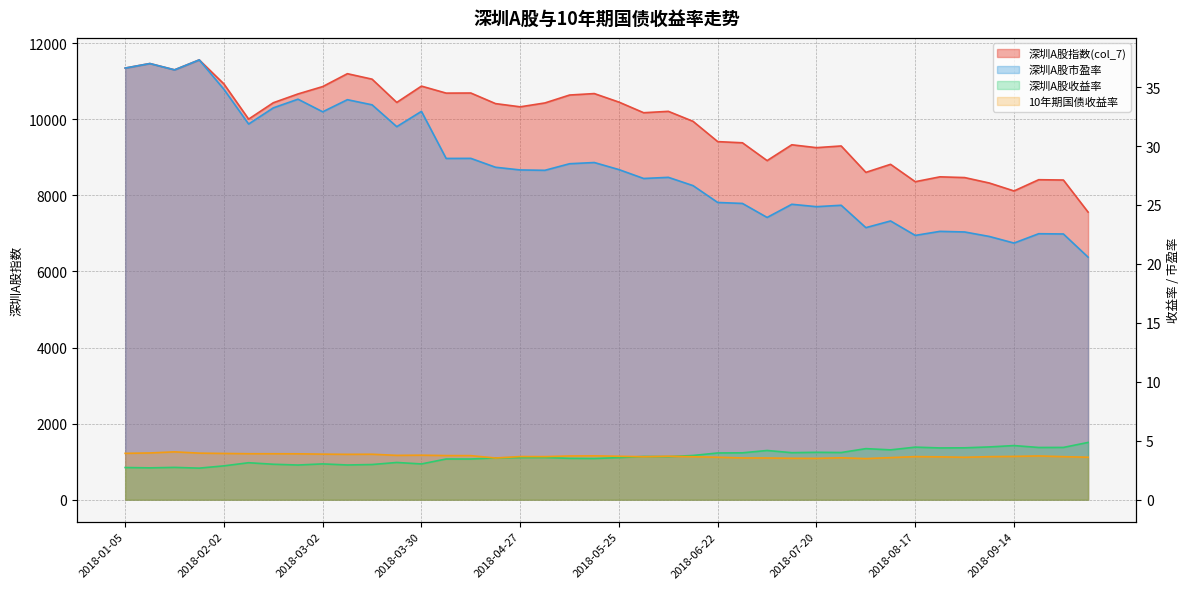

What is the label of the 28th point from the right?

2018-03-30